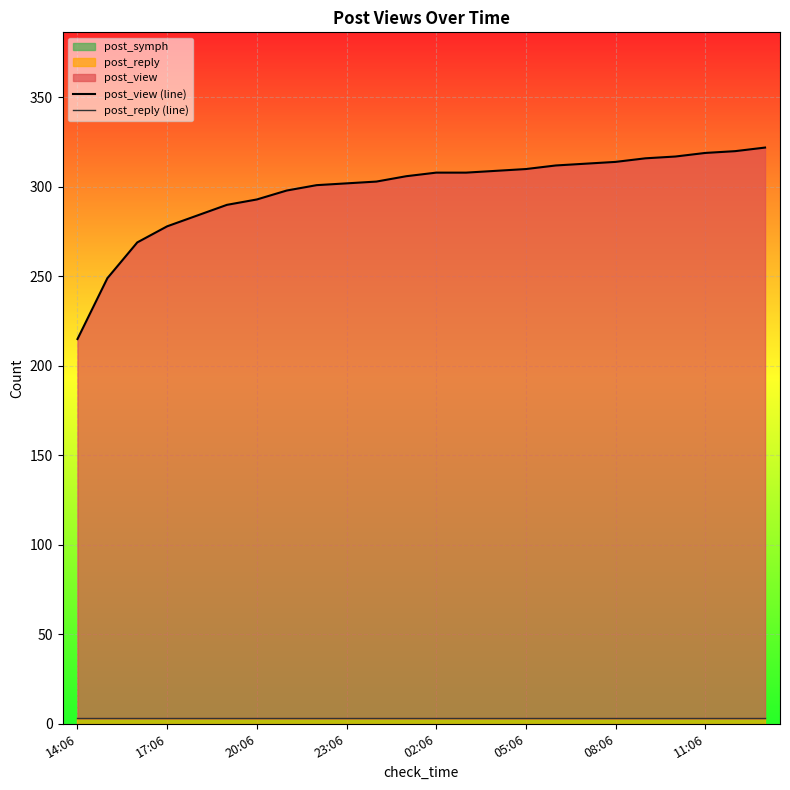

Which series has the largest total across all categories?

post_view (line)